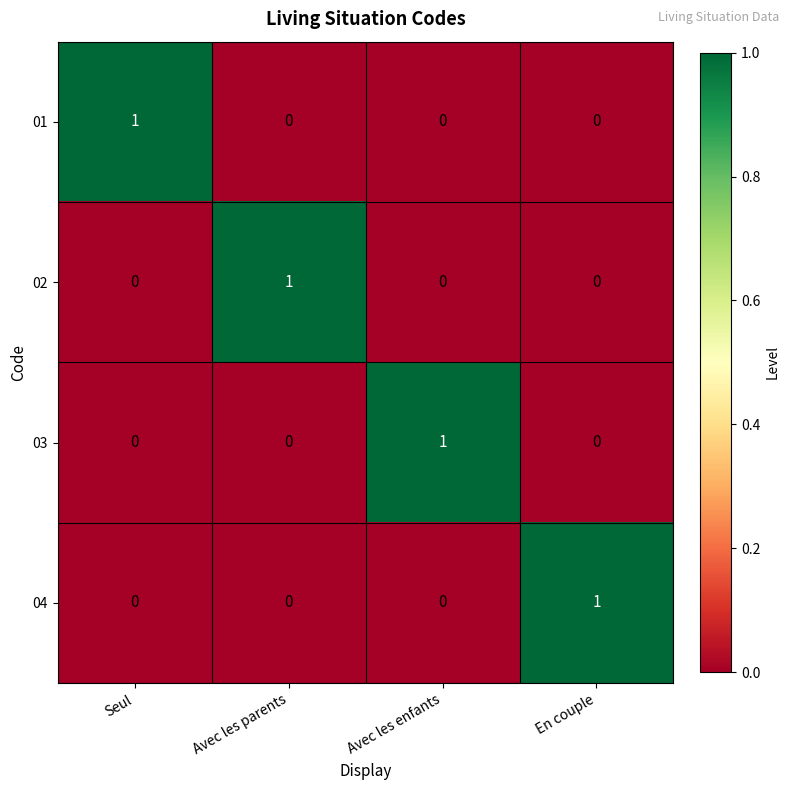

At which label does 03 reach its peak?

Avec les enfants